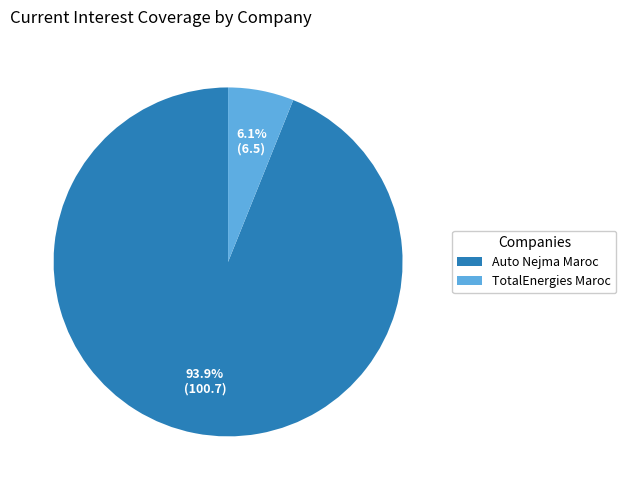

Which slice is the smallest?

TotalEnergies Maroc